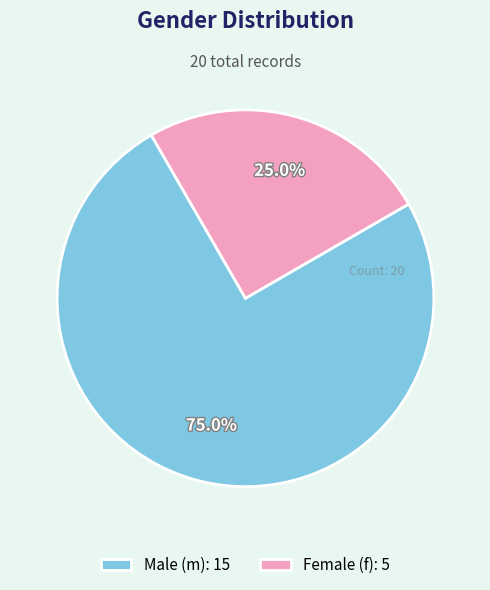

What is the majority slice?

Male (m): 15